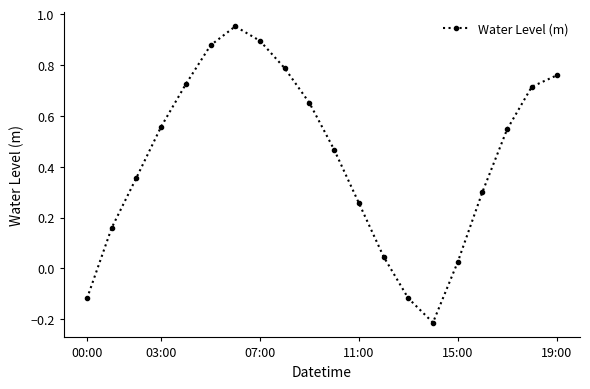

What is the difference between the maximum and second lowest values?

1.1